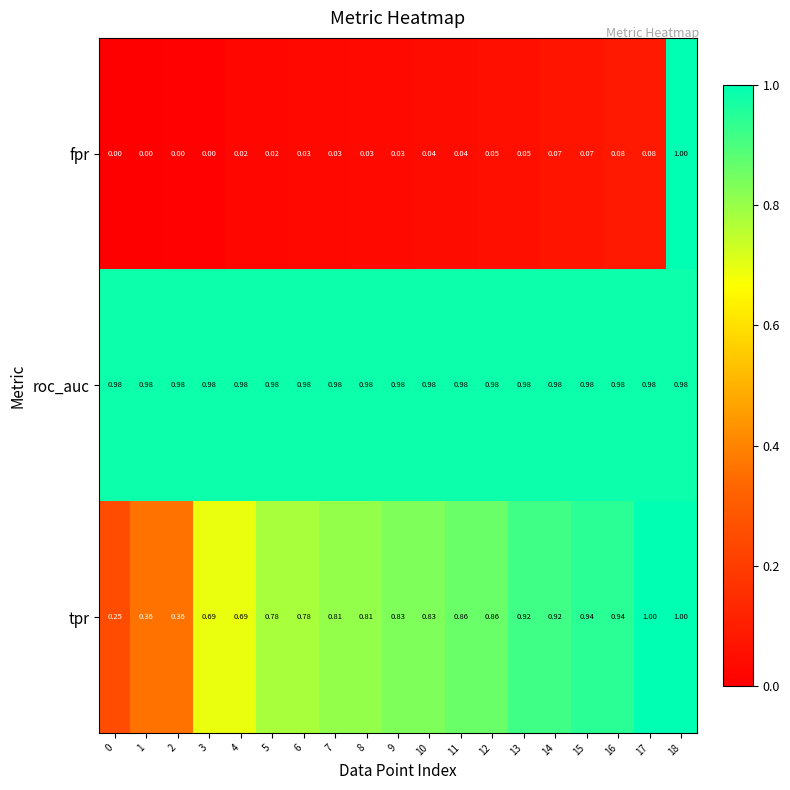

Which series changed the most between 10 and 14?

tpr